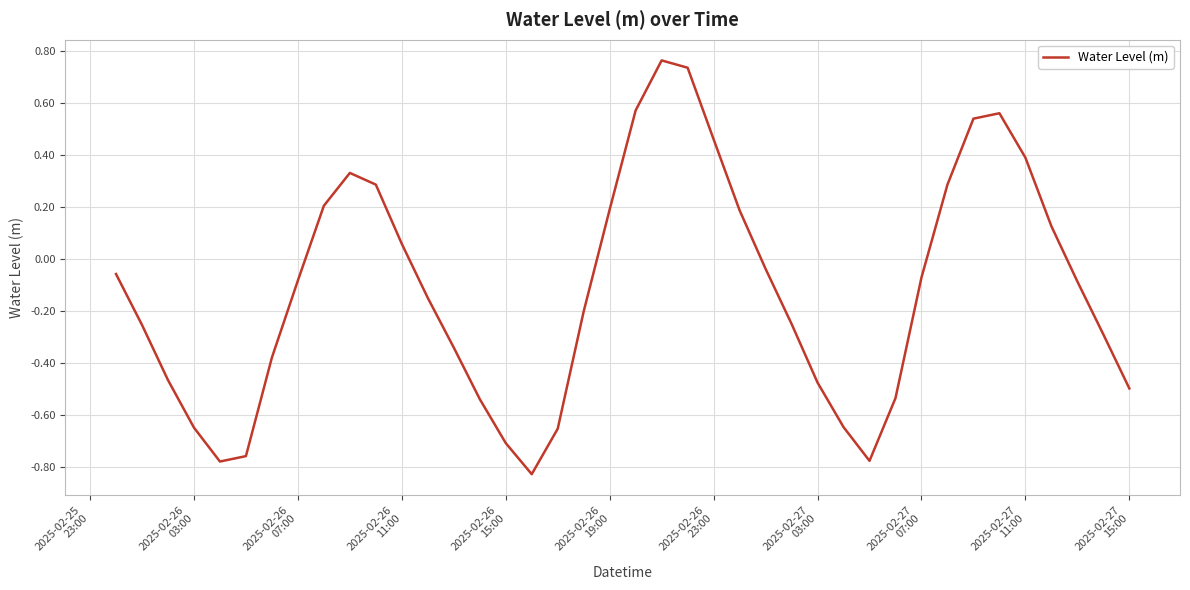

How many interior local peaks (higher than both neighbors) does the data have?

3